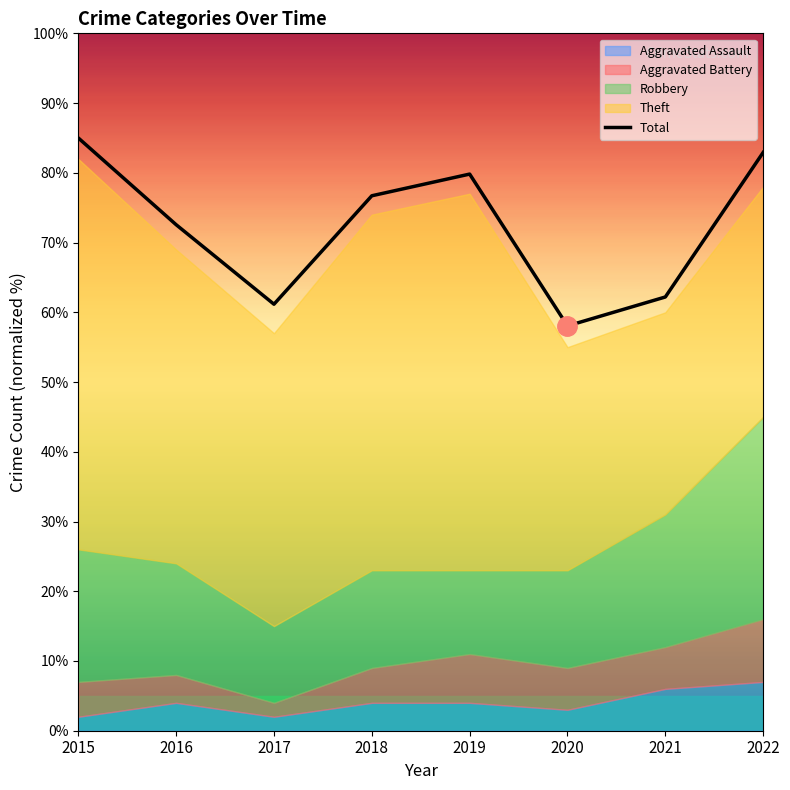

What is the greatest value displayed?

85.0